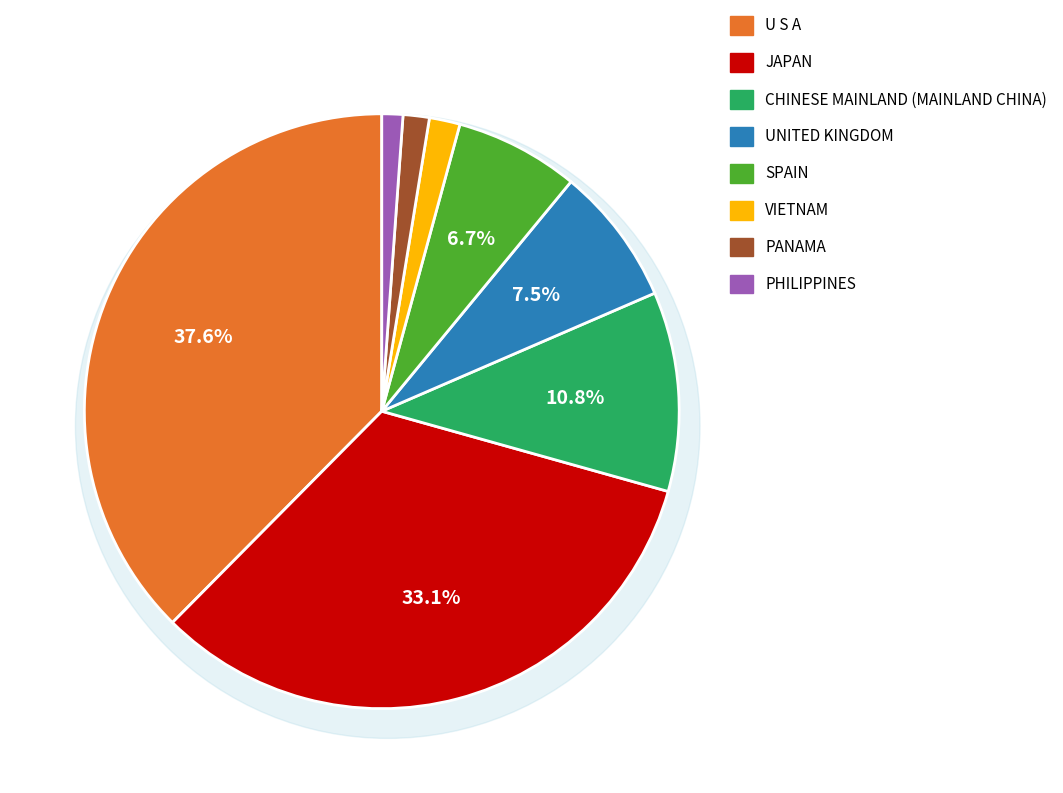

How many slices are in this pie chart?

8